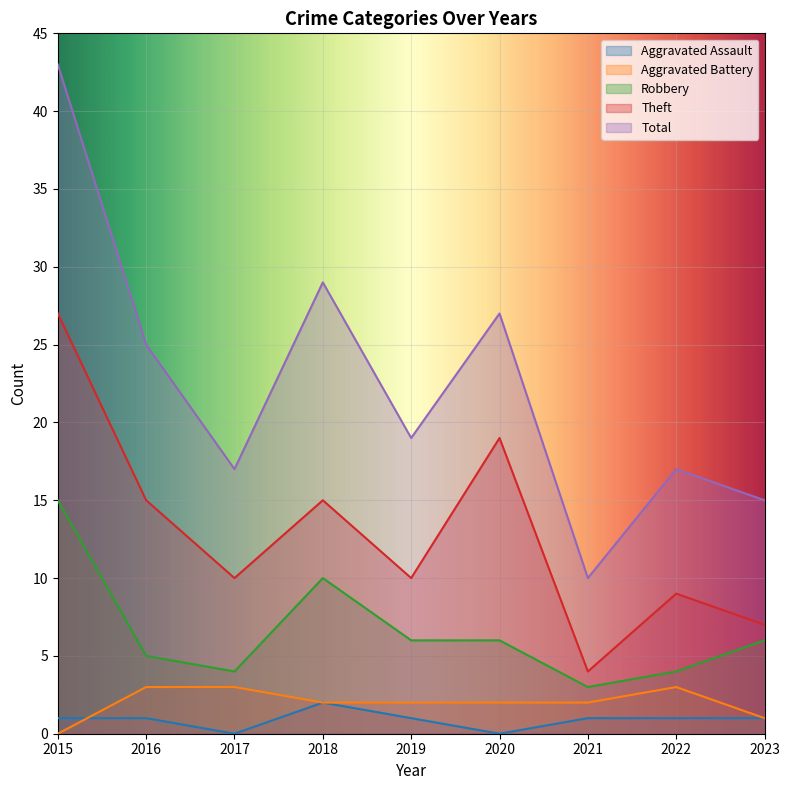

List the labels in order of Total value, smallest first.

2021, 2023, 2017, 2022, 2019, 2016, 2020, 2018, 2015